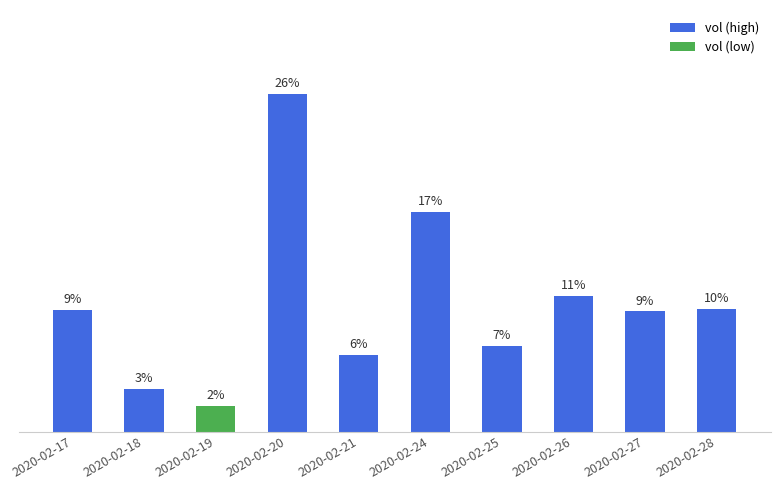

Are the bars horizontal?

No